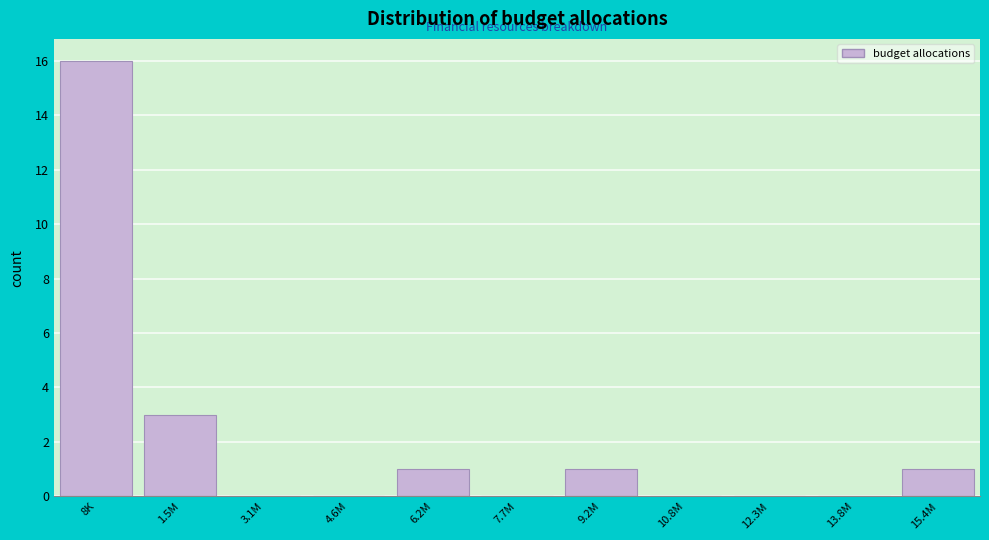

Reading left to right, list all the values displayed in this chart.

8K=16	1.5M=3	3.1M=0	4.6M=0	6.2M=1	7.7M=0	9.2M=1	10.8M=0	12.3M=0	13.8M=0	15.4M=1